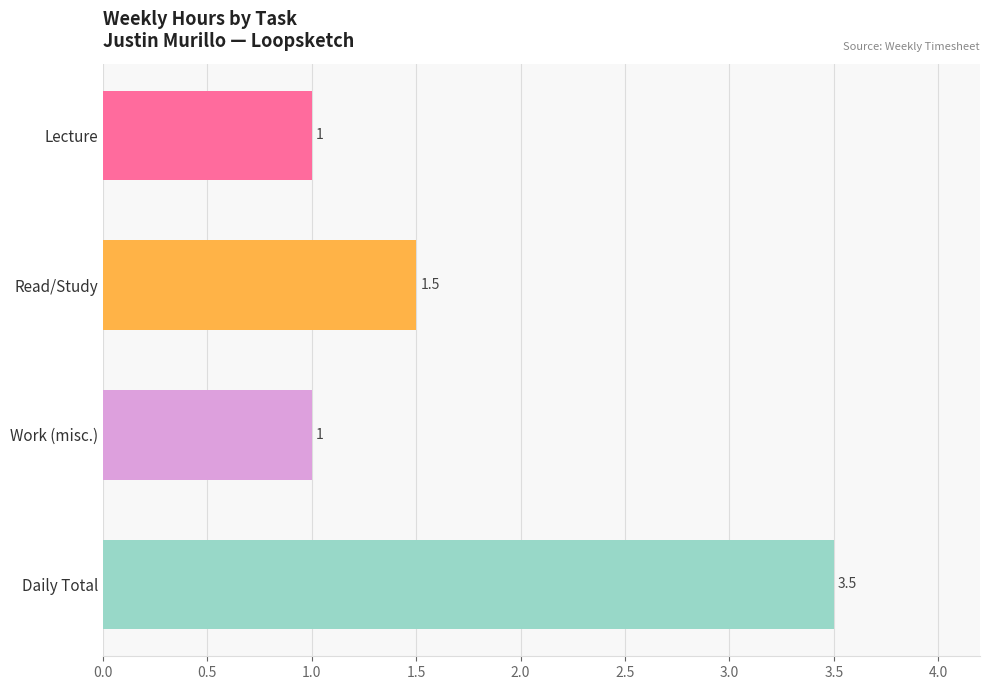

Does the chart contain stacked bars?

No